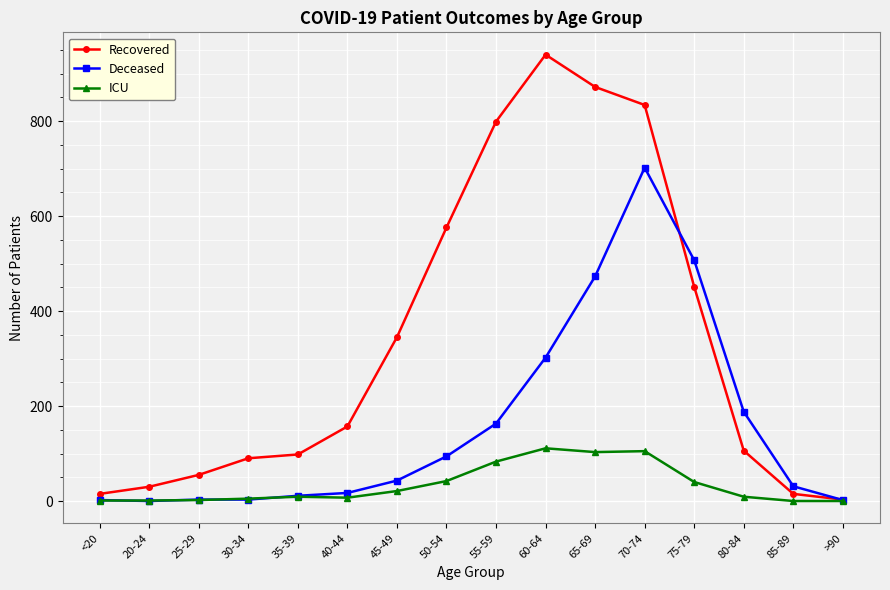

What is the sum of all ICU values?

539